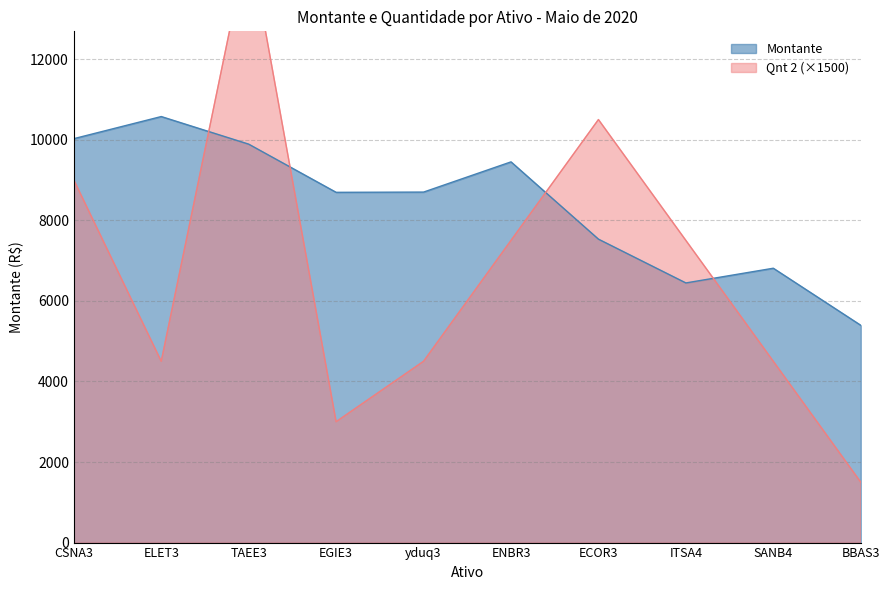

Which series has the largest range (max minus min)?

Qnt 2